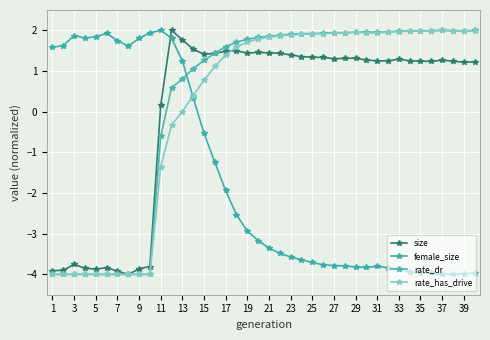

What is the difference between the maximum and minimum values in the rate_has_drive series?

6.0